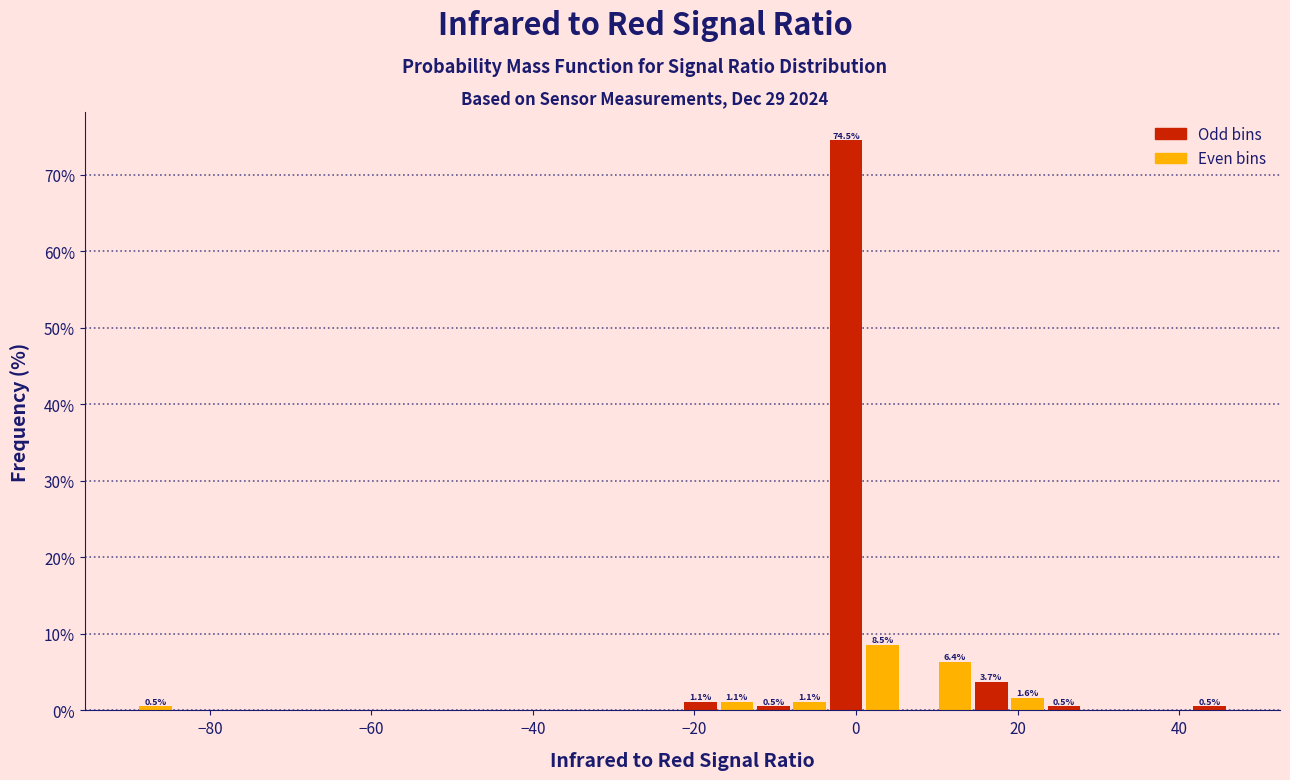

Read against the x-axis, roughly where is the centre of the tallest bar?

-2